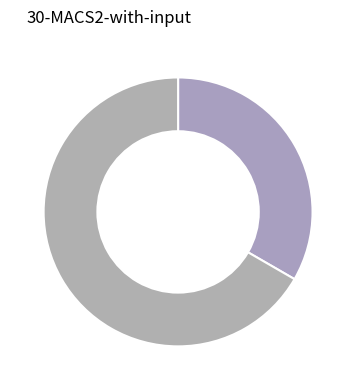

How many slices are in this pie chart?

2